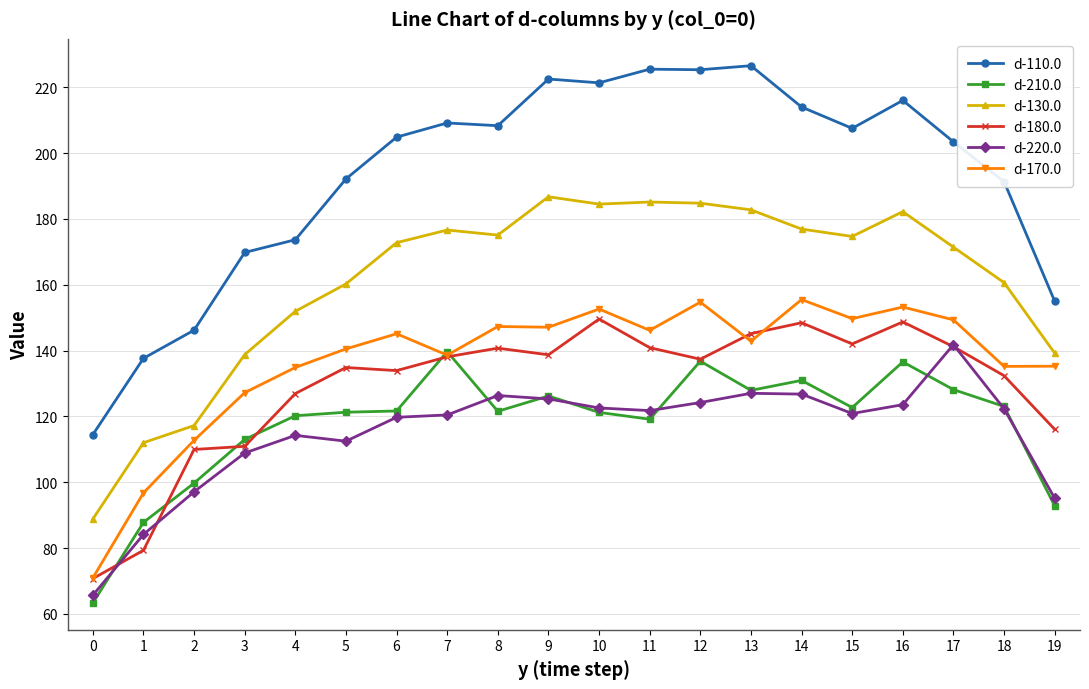

True or false: d-180.0 has more than 2 points higher than both neighbors.

True